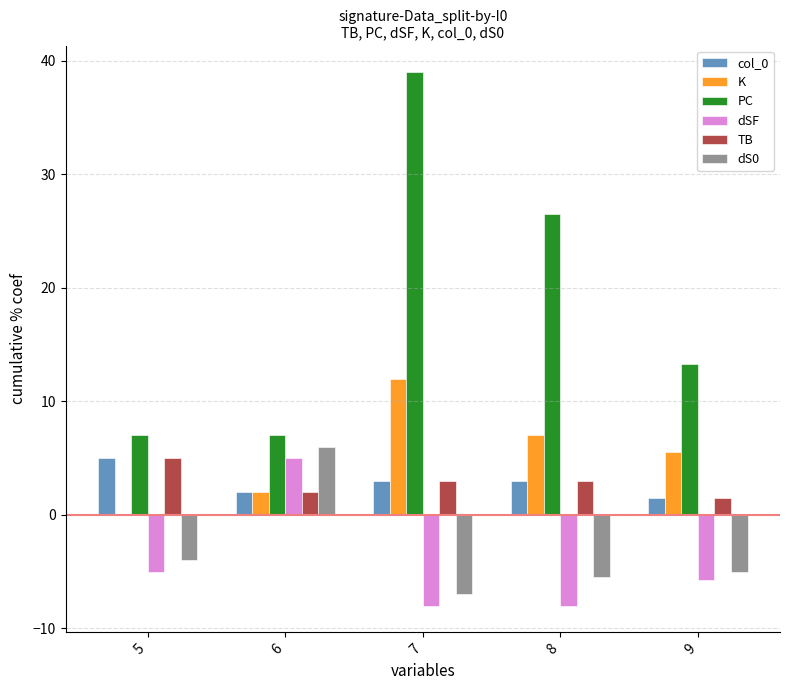

Which series has the largest total across all categories?

PC